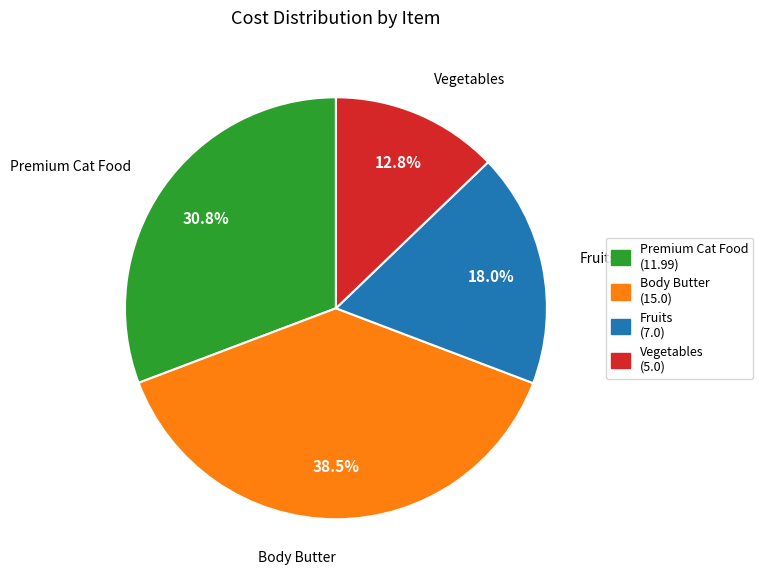

Is it true that Fruits is 31% of the pie?

False